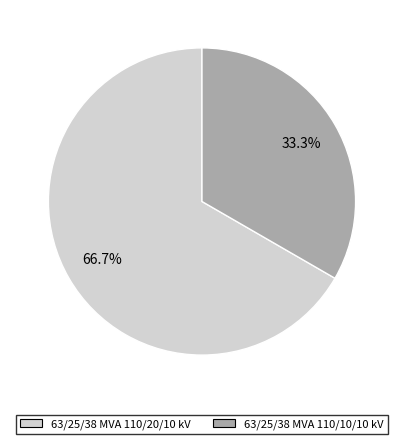

Which slice is the largest?

63/25/38 MVA 110/20/10 kV